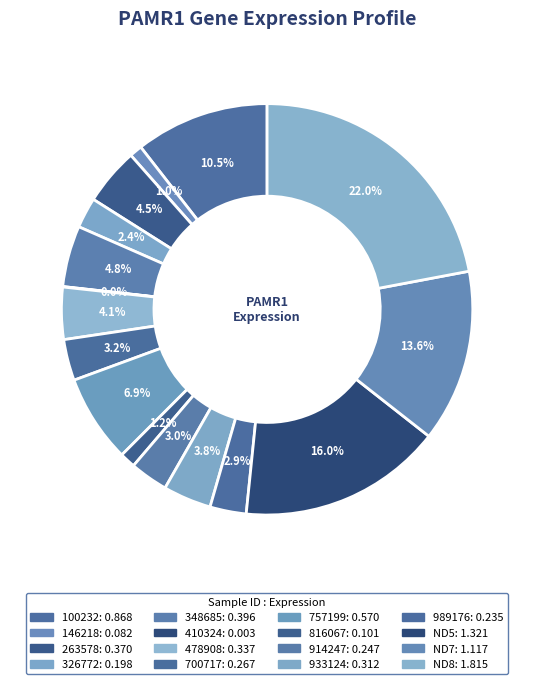

True or false: 700717 accounts for 9% of the total.

False